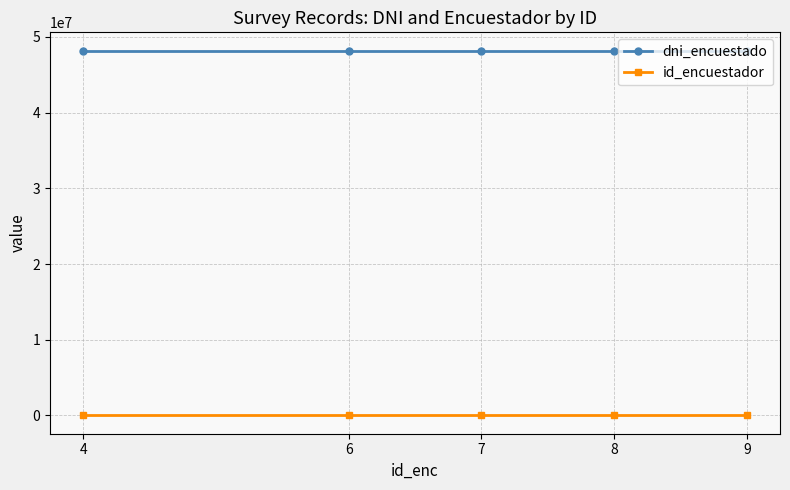

What are all the series names shown in the legend?

dni_encuestado, id_encuestador